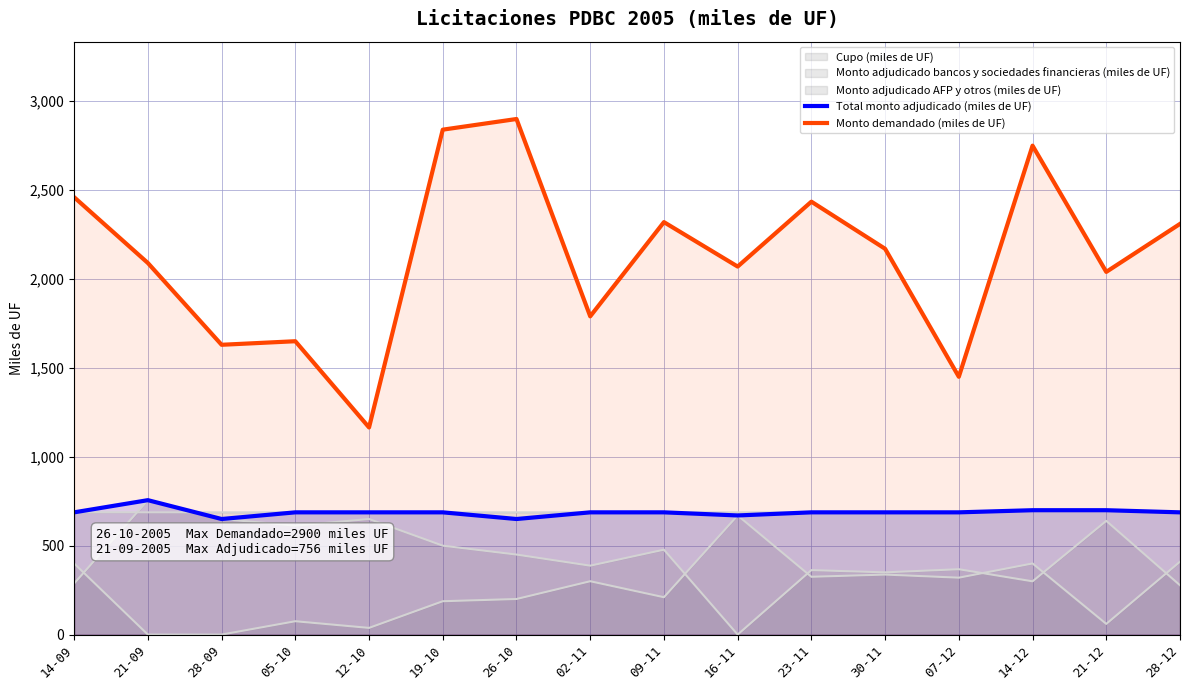

True or false: Total monto adjudicado (miles de UF) has more than 0 points higher than both neighbors.

True